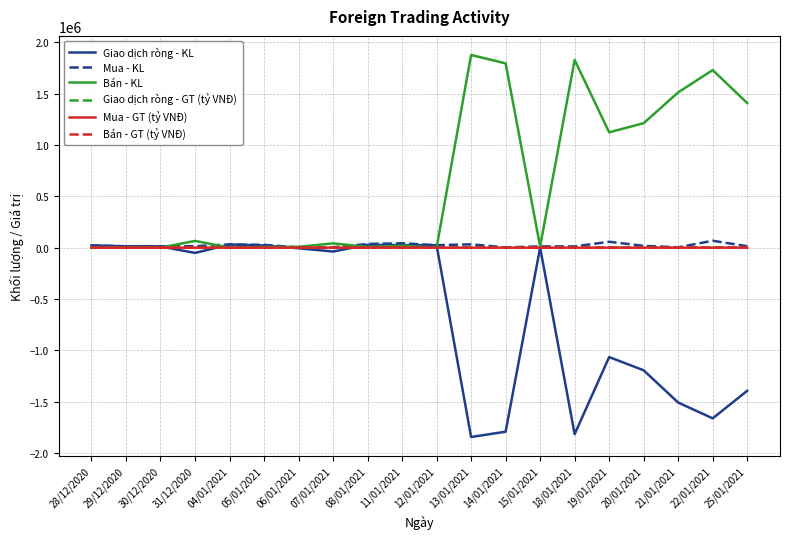

What is the difference between the highest and lowest values at 13/01/2021?

3721300.0